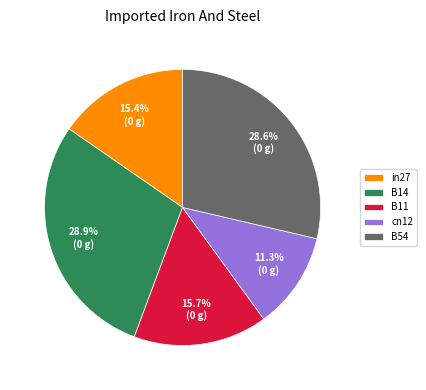

How many segments does this pie chart have?

5